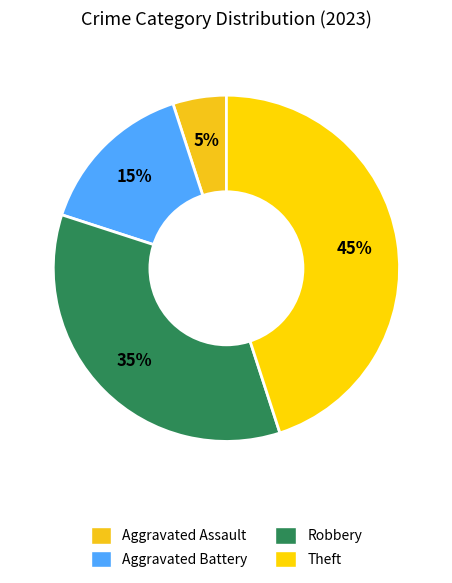

Which category has the biggest portion of the pie?

Theft